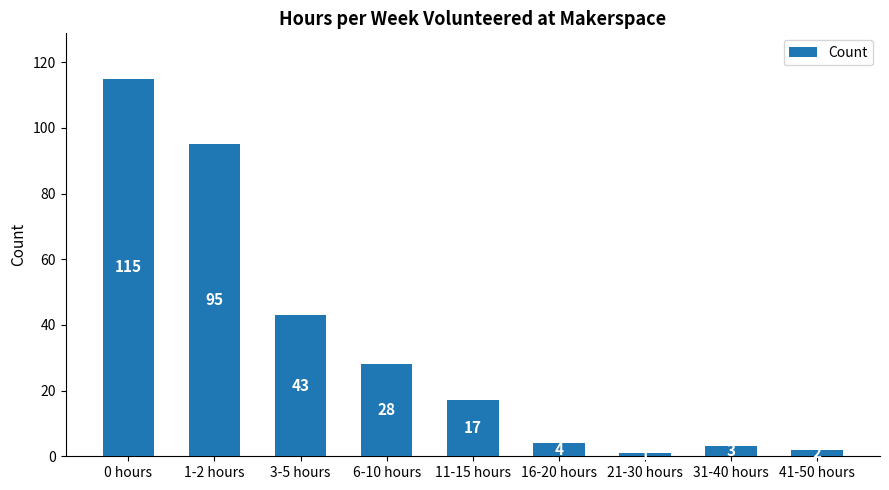

Reading right to left, transcribe all the data shown in this chart.

2	3	1	4	17	28	43	95	115